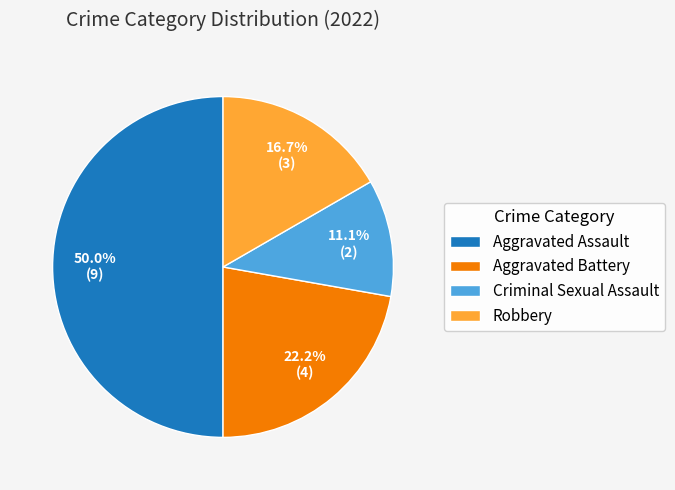

Which slice is the largest?

Aggravated Assault